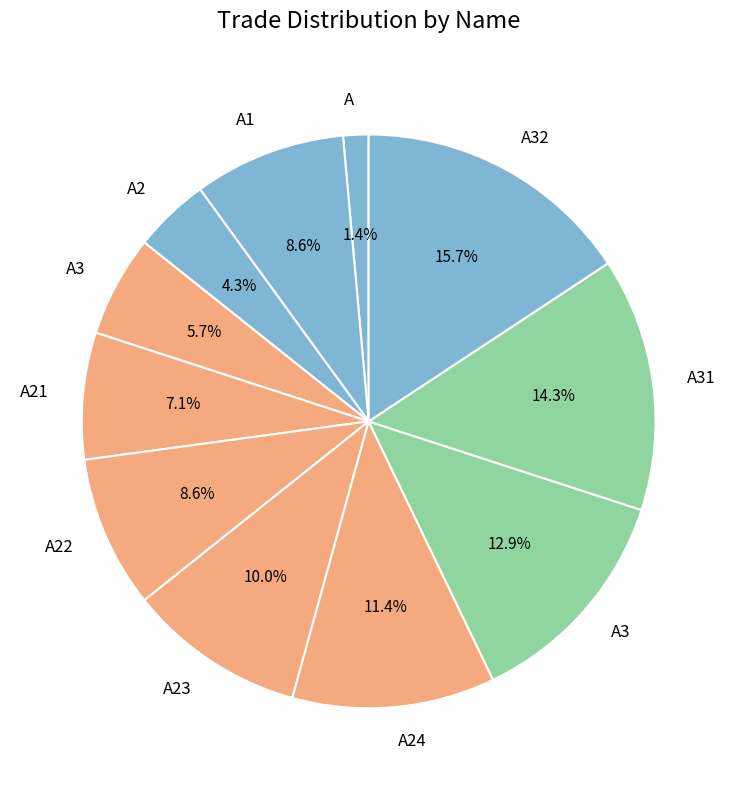

What is the largest slice in the pie chart?

A32